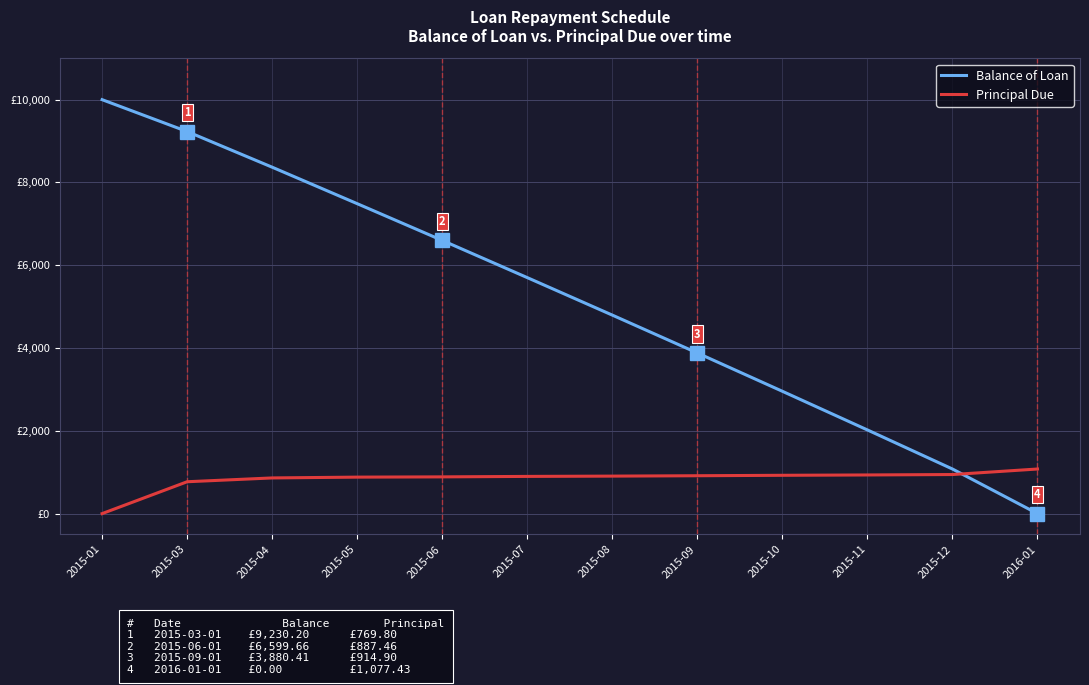

Which series has the widest spread of values?

Balance of Loan